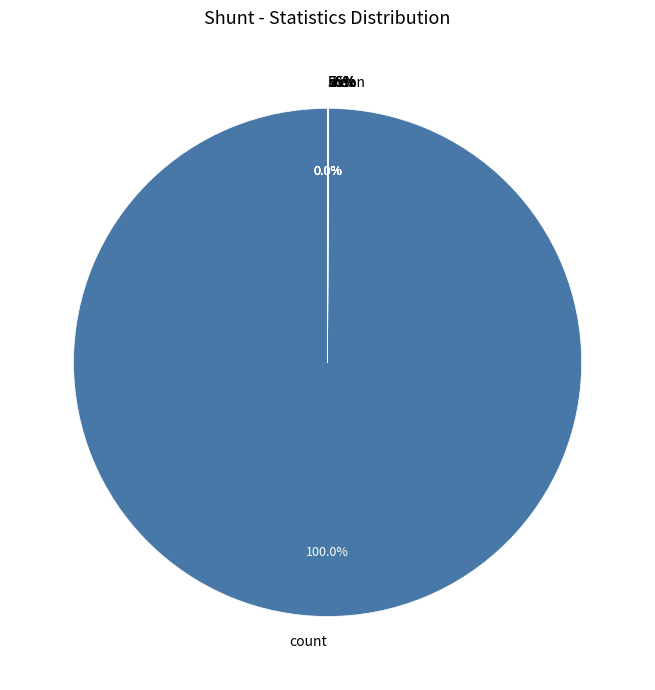

Which slice represents more than half of the pie?

count